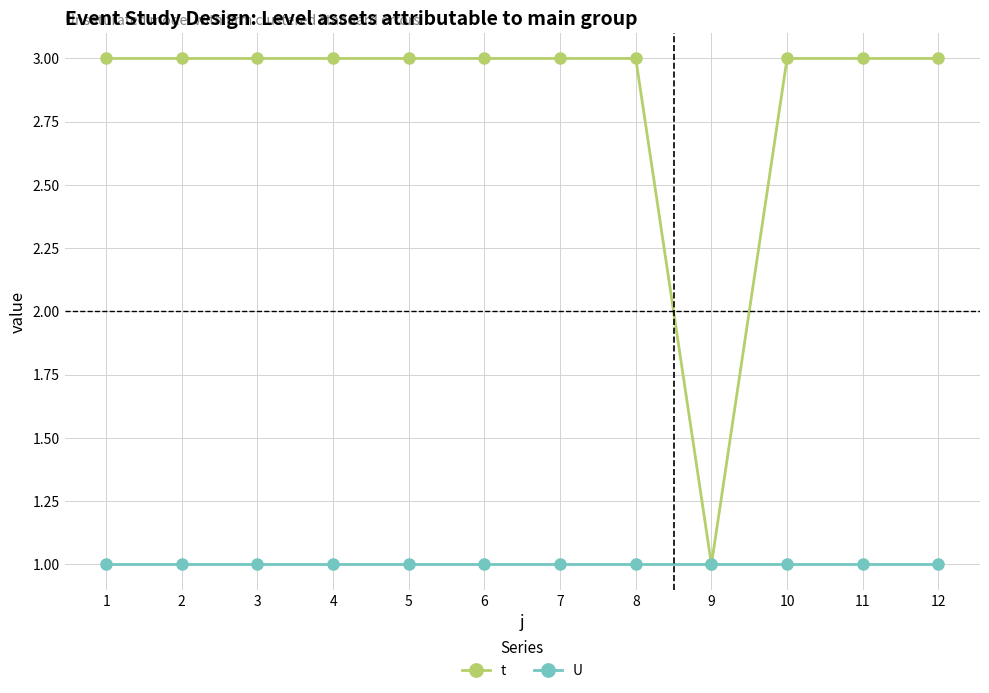

Rank the series by their average value, from lowest to highest.

U, t